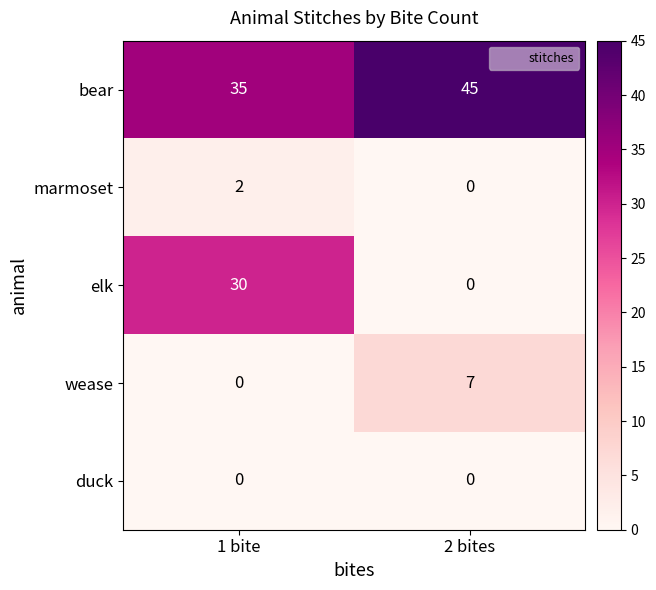

At which category is the sum across all series the highest?

1 bite